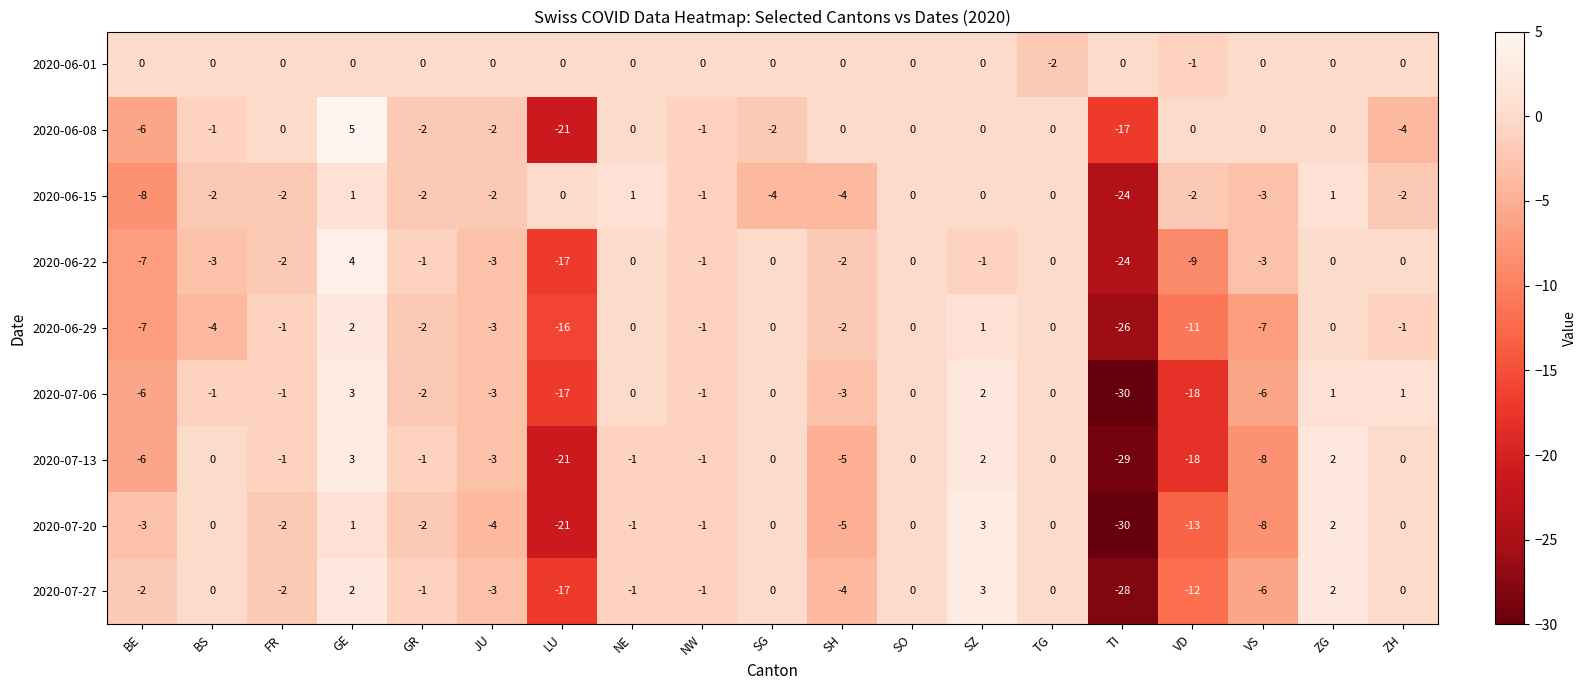

The value of 2020-06-22 at TI is -14. True or false?

False